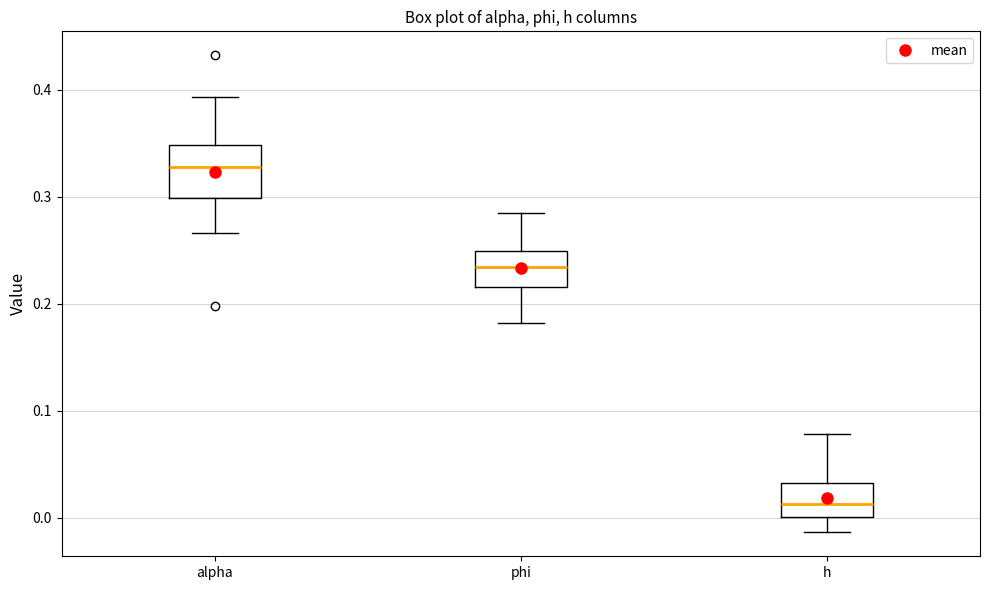

Where is the lower edge of the box for alpha on the y-axis? The values are not printed on the chart, so give them approximately, as read against the axis.

0.30